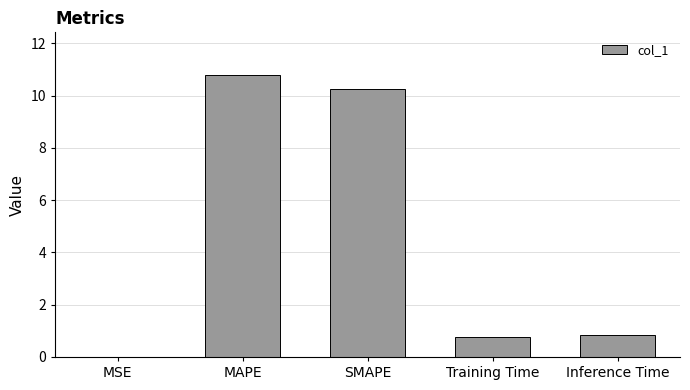

The chart shows a value of 16.1 at MAPE. True or false?

False